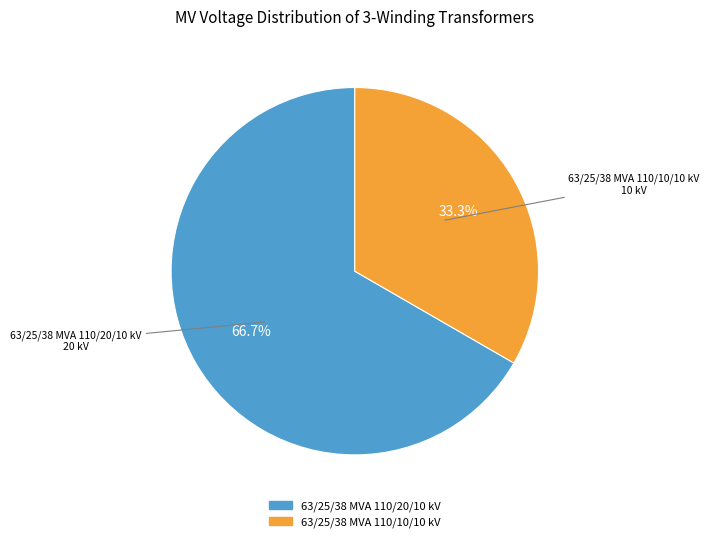

Which category has the biggest portion of the pie?

63/25/38 MVA 110/20/10 kV